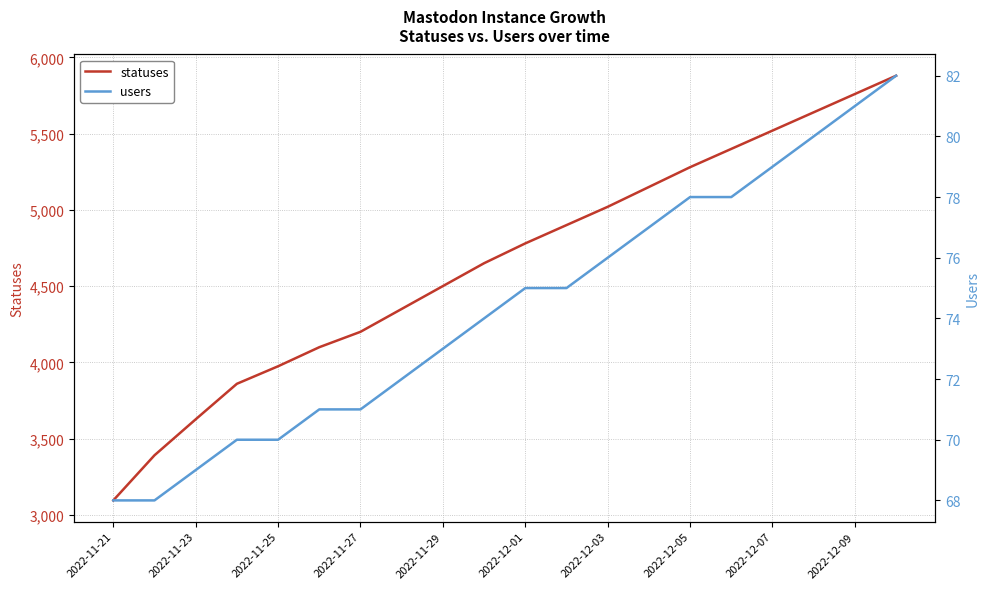

At which label does statuses reach its minimum?

2022-11-21